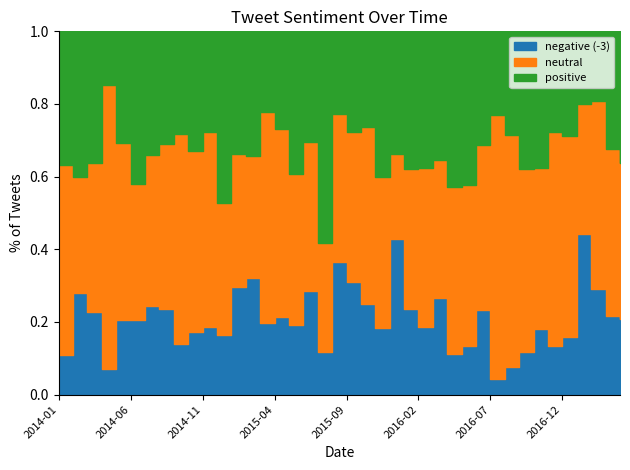

The value of negative (-3) at 2015-07 is 86. True or false?

False